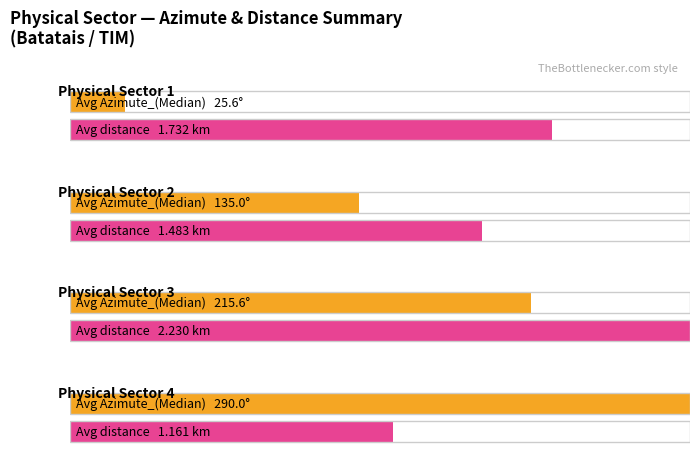

Rank the series by their average value, from lowest to highest.

distance, Azimute_(Median)